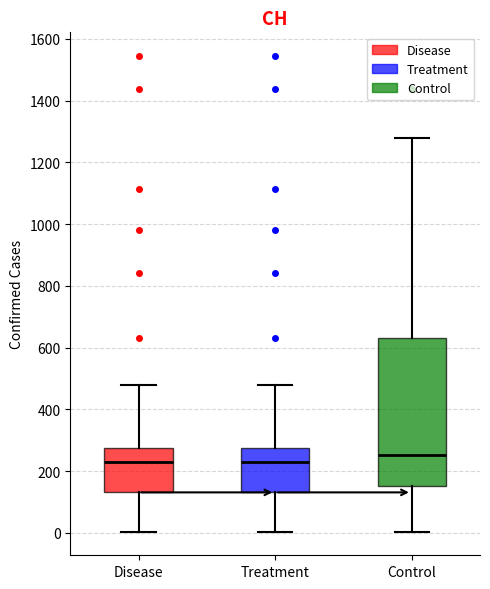

Reading left to right, transcribe this box plot: for each box, give where its median line is, the range the box spans, and where its two whiskers end, as read against the y-axis. The values are not printed on the chart, so give them approximately, as read against the axis.

Disease: median 220, box 140 to 280, whiskers 0 to 480
Treatment: median 220, box 140 to 280, whiskers 0 to 480
Control: median 260, box 160 to 640, whiskers 0 to 1280